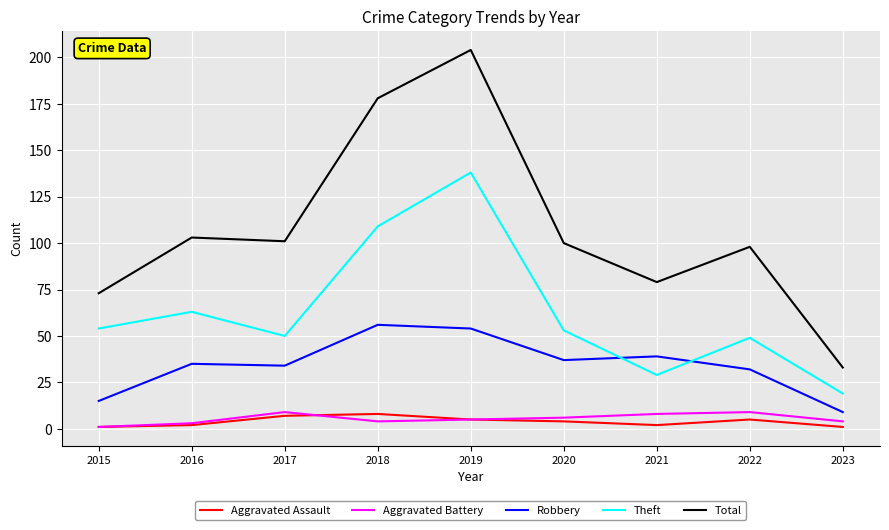

What is the greatest value displayed?

204